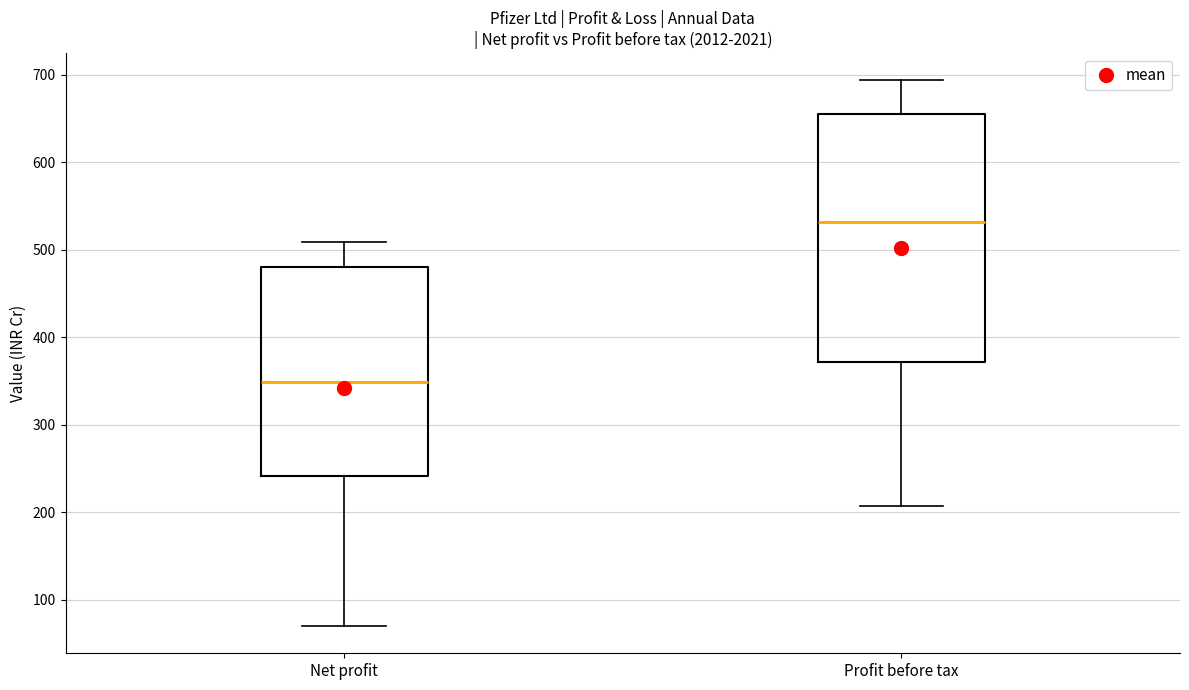

Reading left to right, read every box against the y-axis: the position of its median line, the range the box covers, and the ends of its whiskers. The values are not printed on the chart, so give them approximately, as read against the axis.

Net profit: median 350, box 240 to 480, whiskers 70 to 510
Profit before tax: median 530, box 370 to 660, whiskers 210 to 690